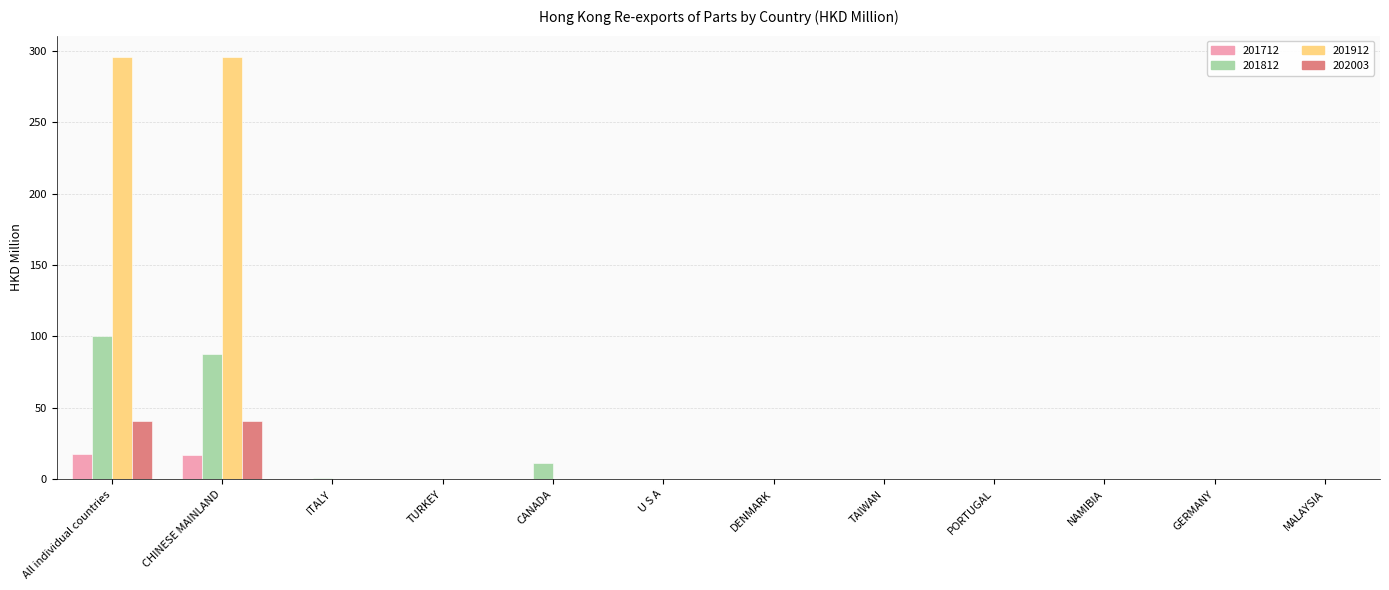

What is the highest value of the 201712 series?

17.6